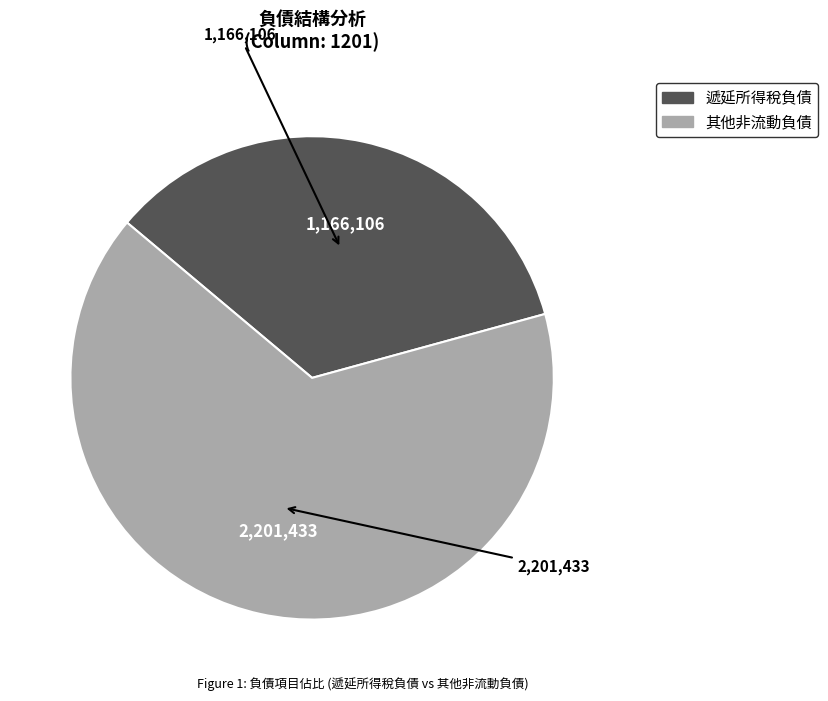

Which slice is the largest?

其他非流動負債